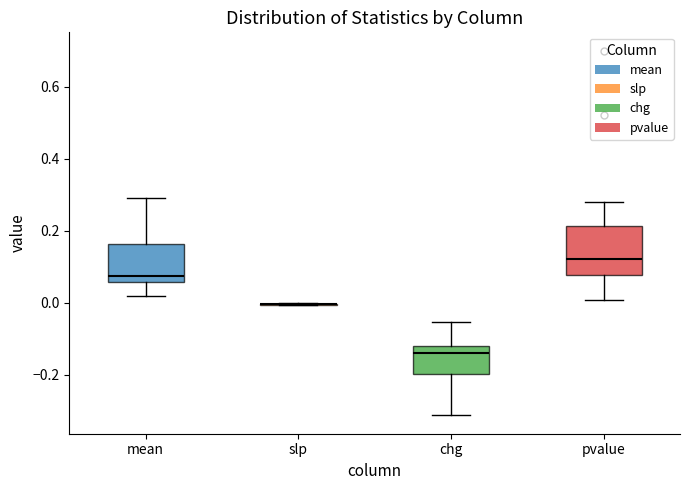

Which box is the tallest, from its lower edge to its upper edge?

pvalue